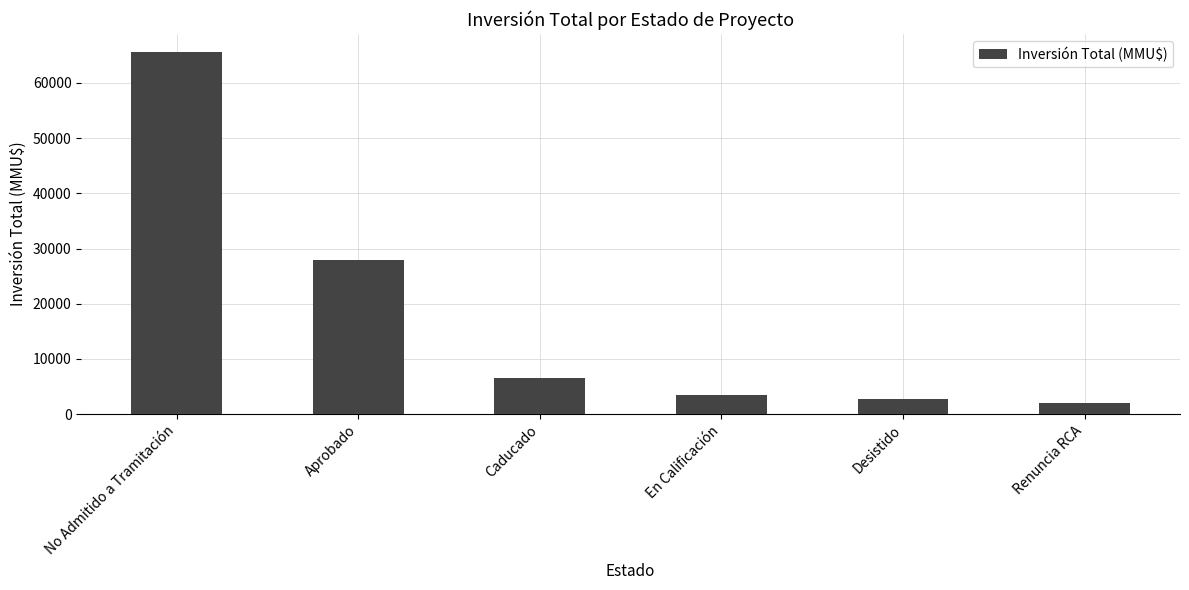

At which label does the data first exceed 6500?

No Admitido a Tramitación